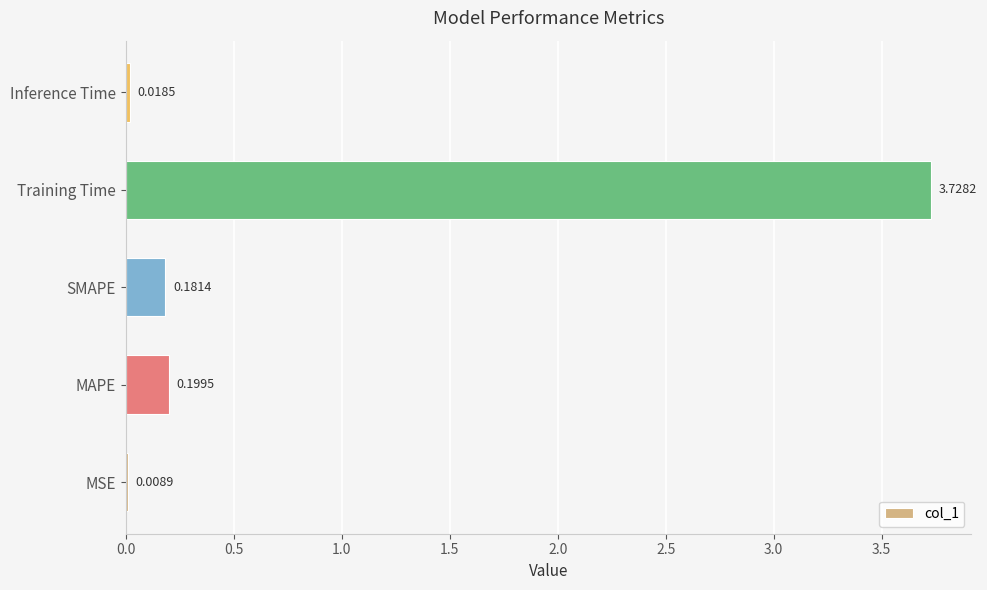

Which label corresponds to the largest value in the chart?

Training Time